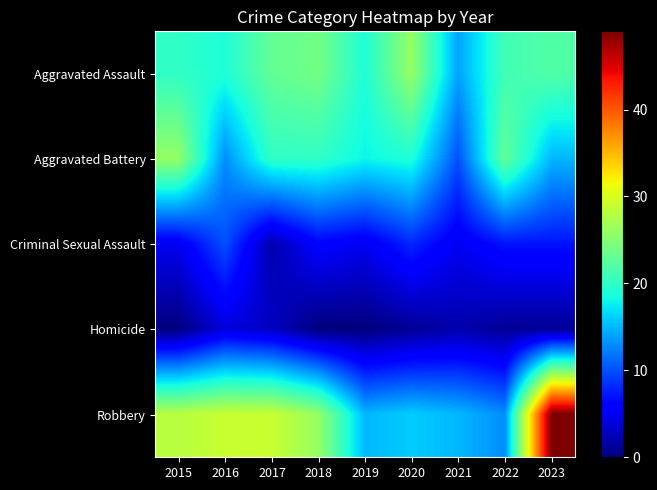

Rank the series at 2021 from highest to lowest value.

Robbery, Aggravated Assault, Aggravated Battery, Criminal Sexual Assault, Homicide